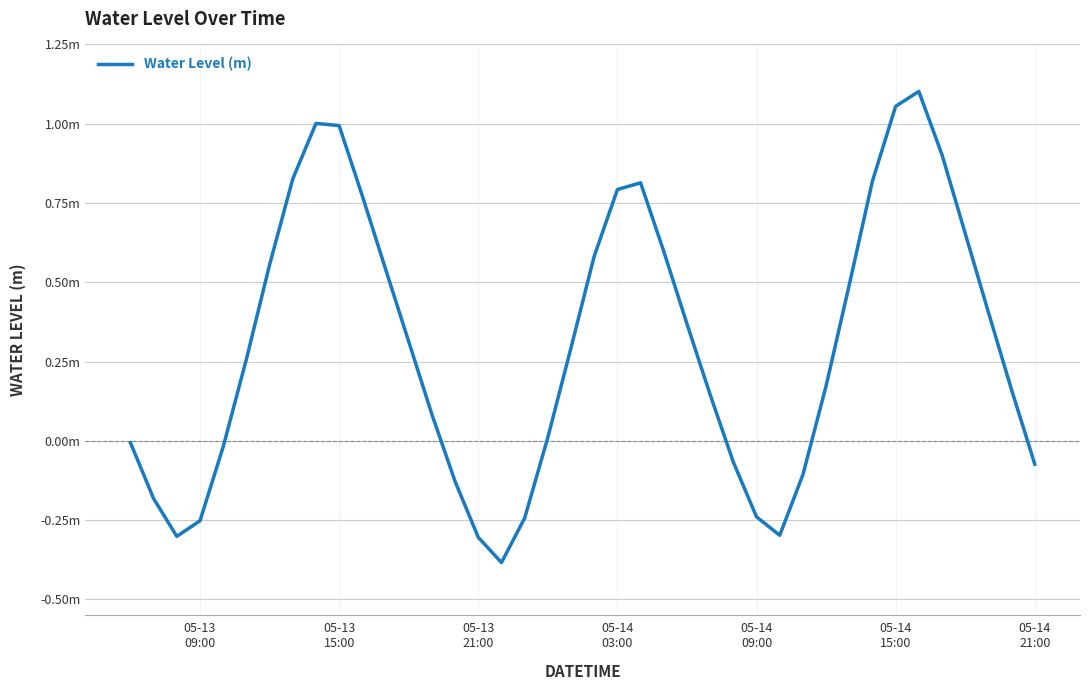

How many points are lower than both their immediate neighbors (excluding endpoints)?

3